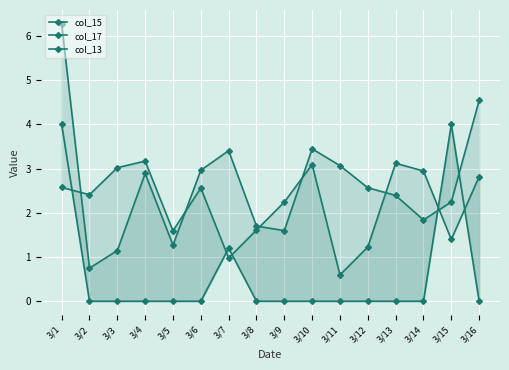

At which category does col_17 reach its first local valley?

3/2